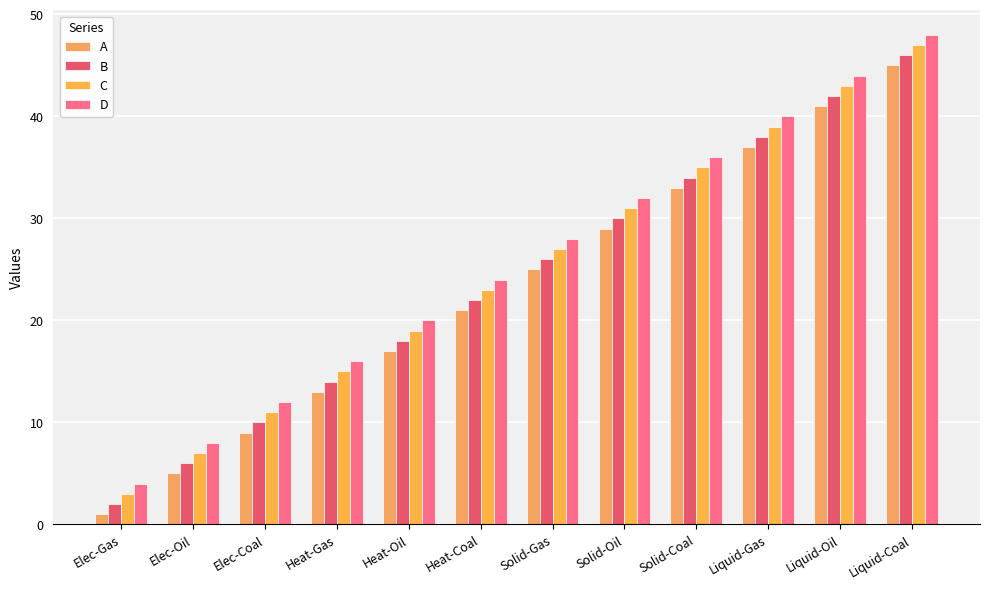

Which series has the largest range (max minus min)?

A